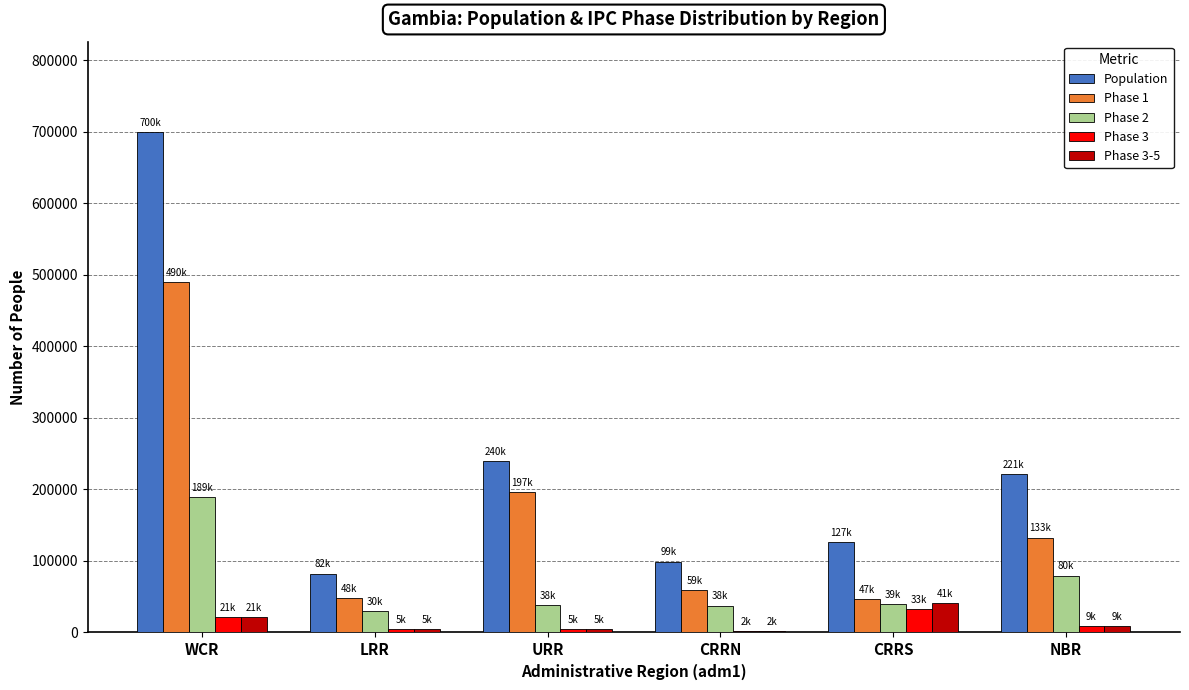

Is it true that Phase 1 equals 59464.8 at CRRN?

True